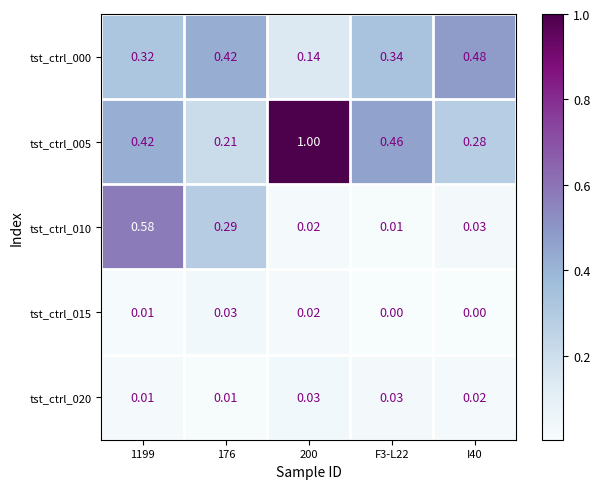

How many data points in tst_ctrl_015 are above 0?

3